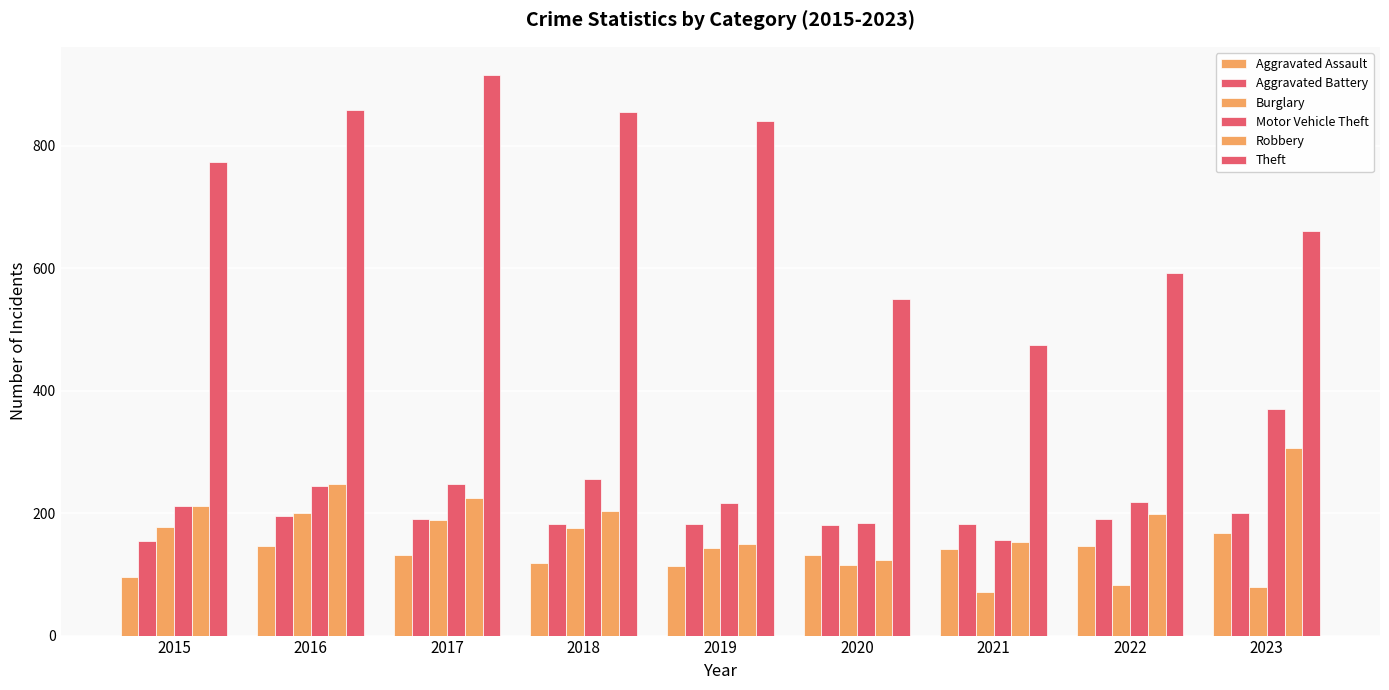

What is the highest value of the Robbery series?

307